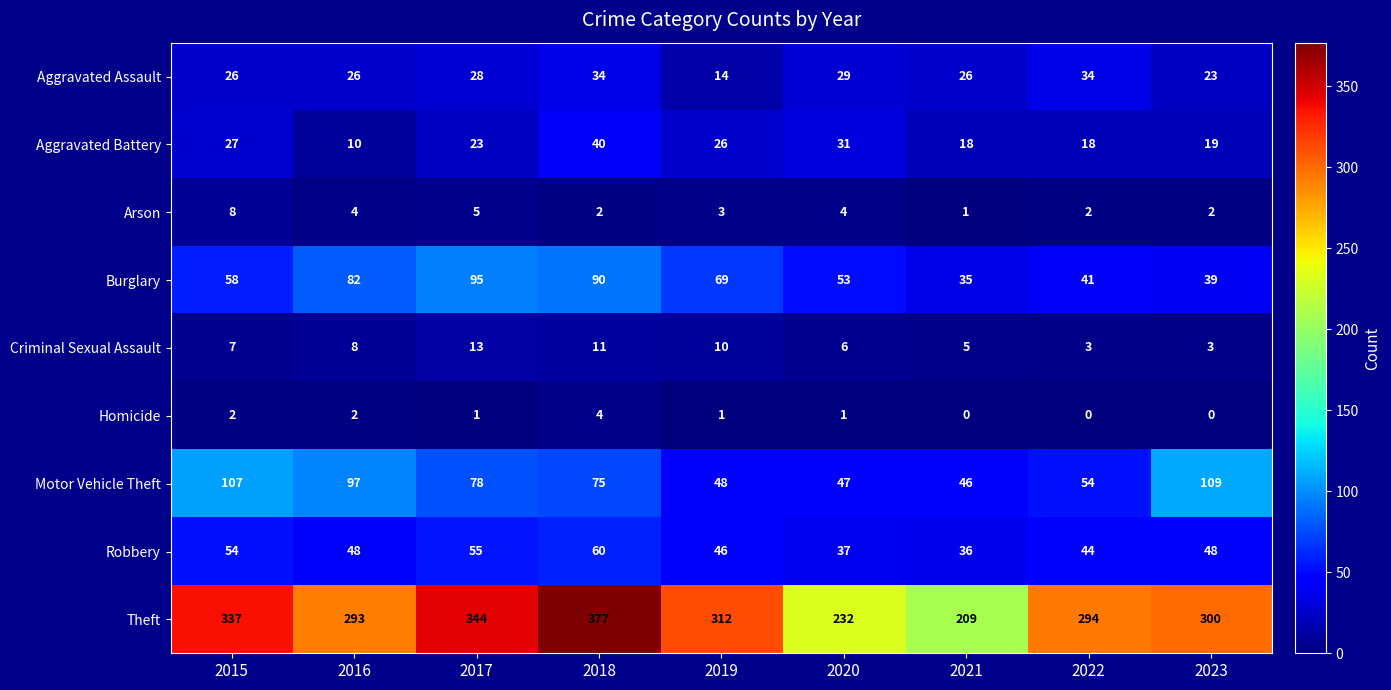

Which series changed the most between 2015 and 2023?

Theft